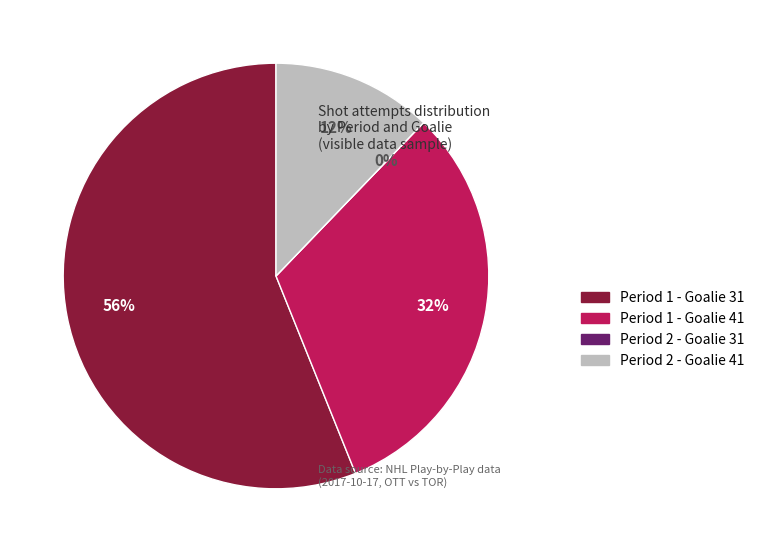

How many slices are in this pie chart?

4